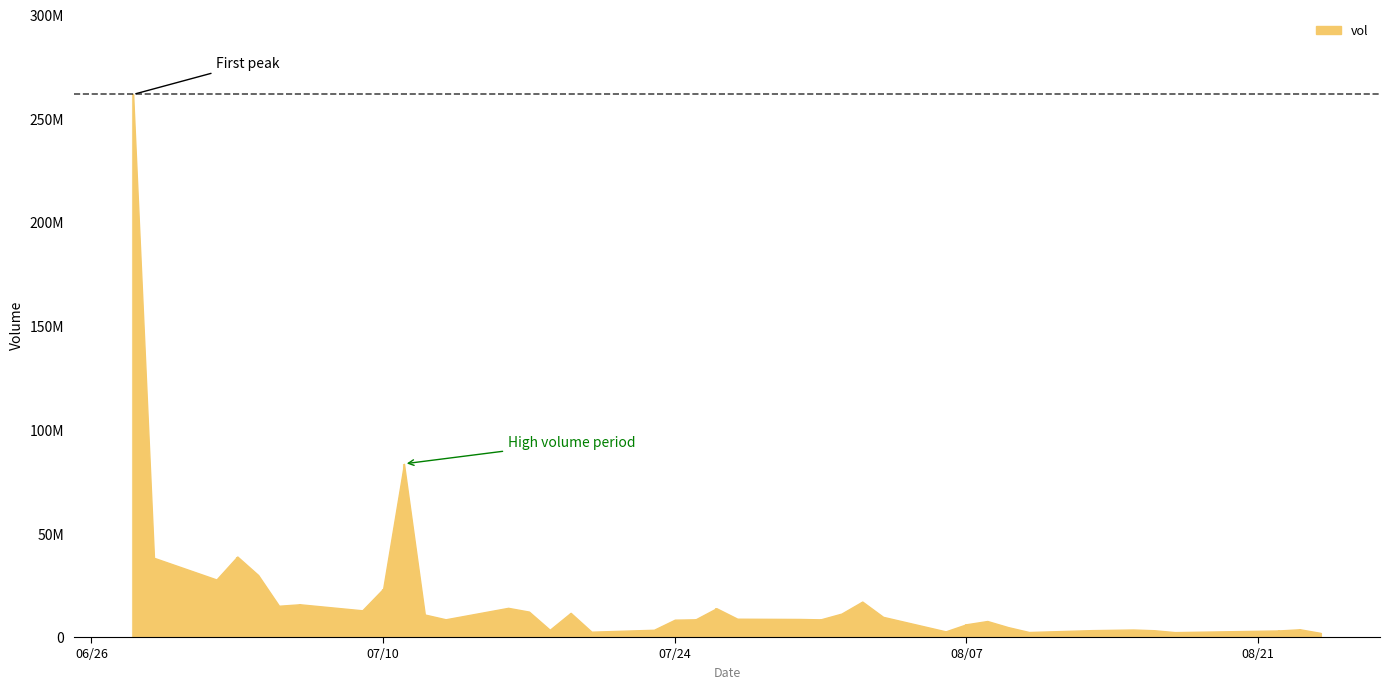

What is the minimum value shown in the chart?

1976700